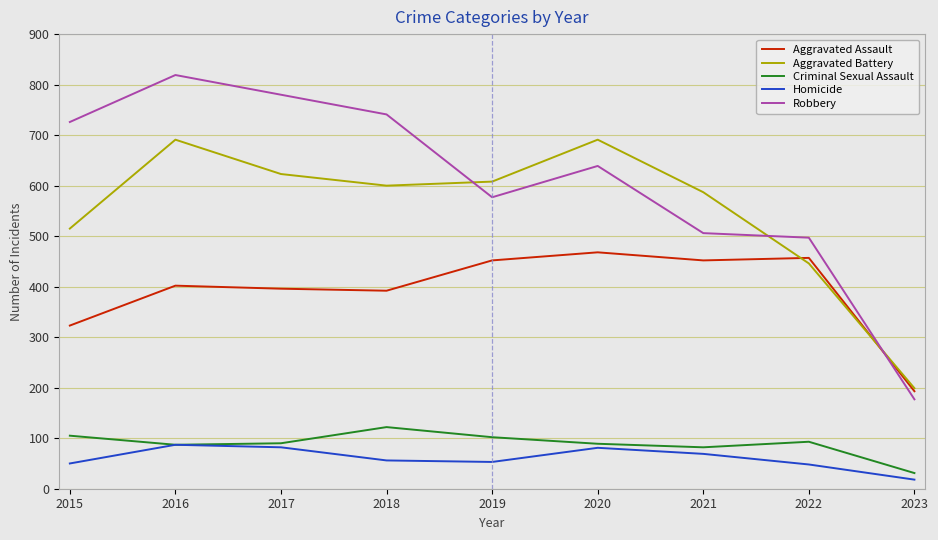

After their last crossing, which series has the higher values: Aggravated Assault or Robbery?

Aggravated Assault